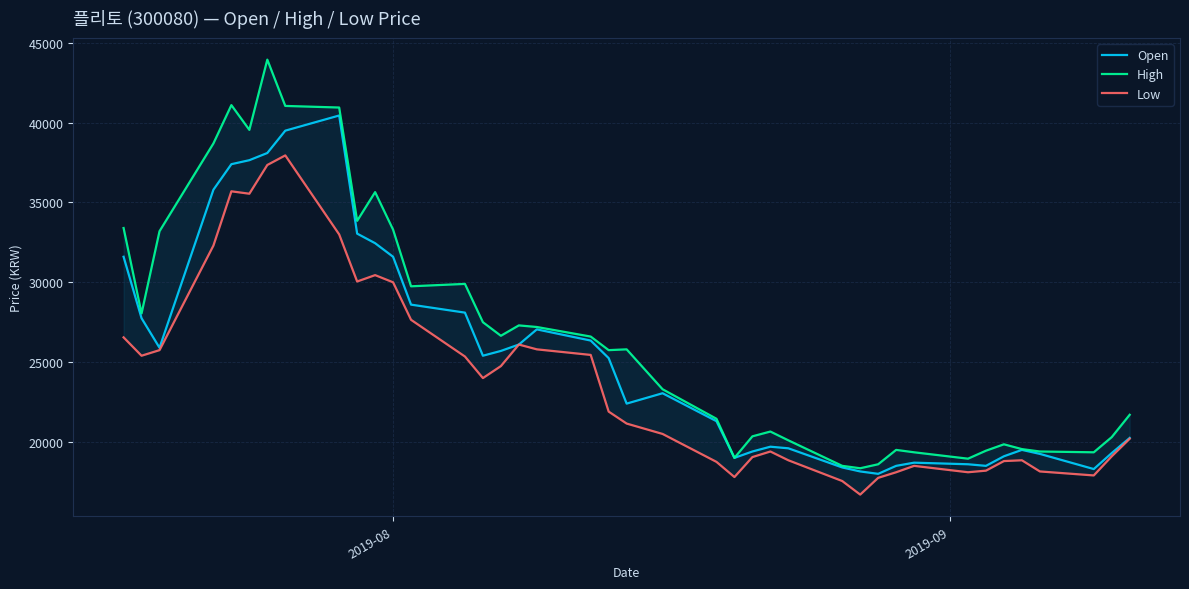

How many data points does each series have?

40